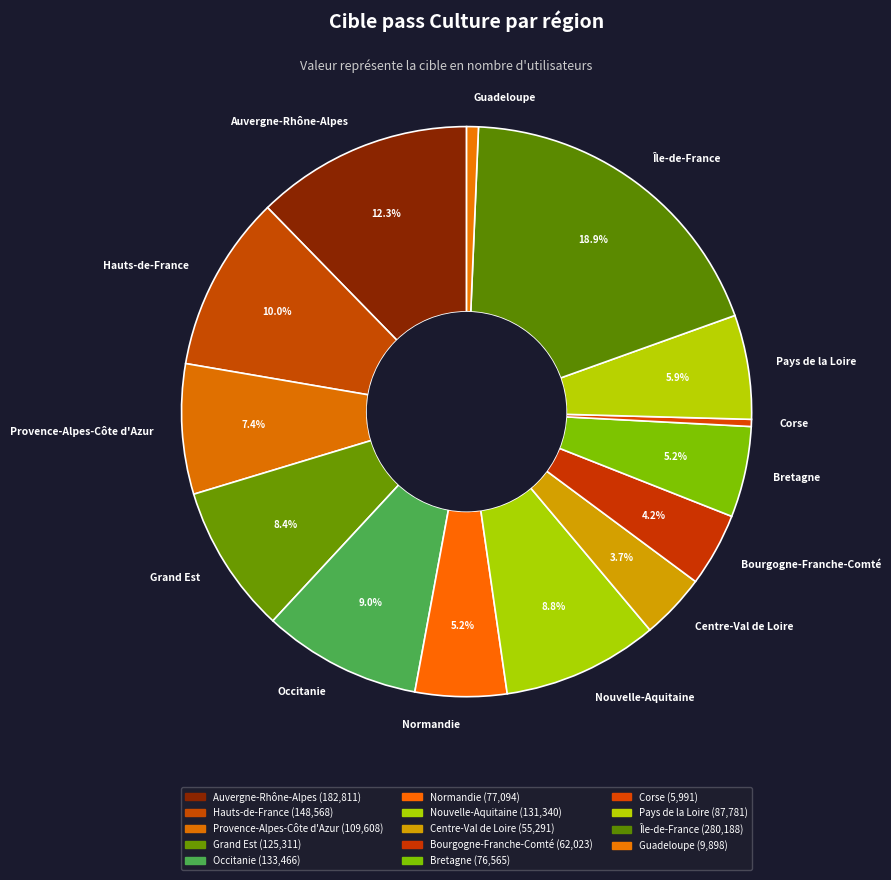

Is there any slice that represents more than half of the pie?

No